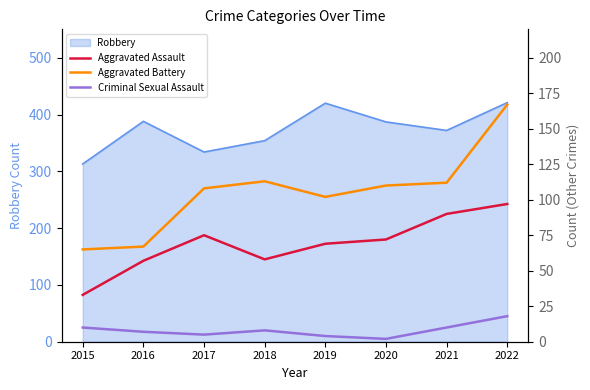

The Robbery series shows 420 at 2019. True or false?

True